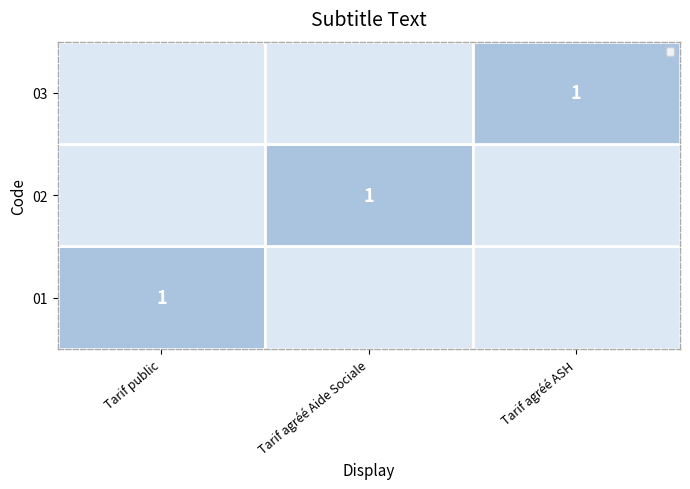

True or false: 03 has a value of 1 at Tarif agréé ASH.

True